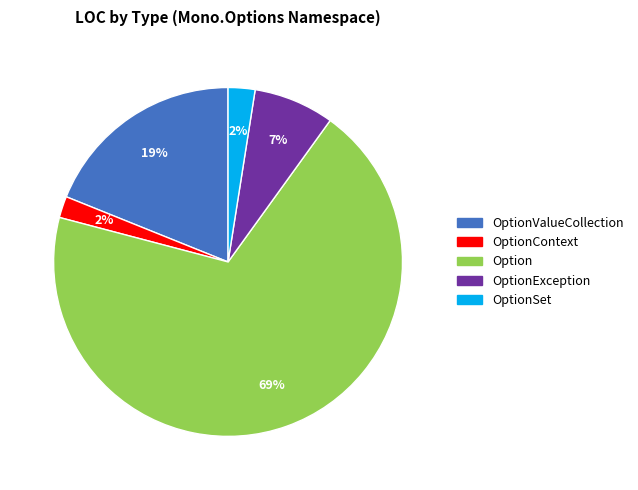

To the nearest percent, what is the average slice percentage?

20%